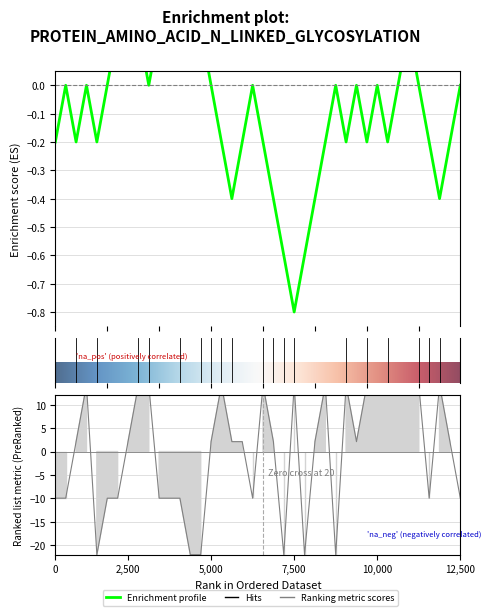

What is the change in value from 25 to 34?

+12.1